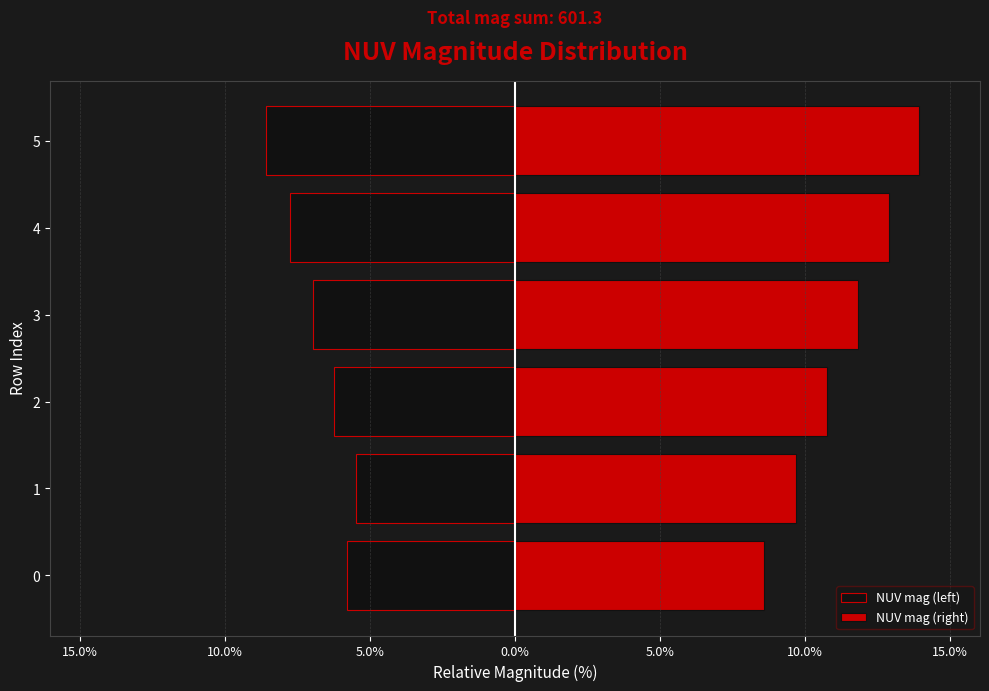

How many values in the NUV mag (right) series are below 11?

3